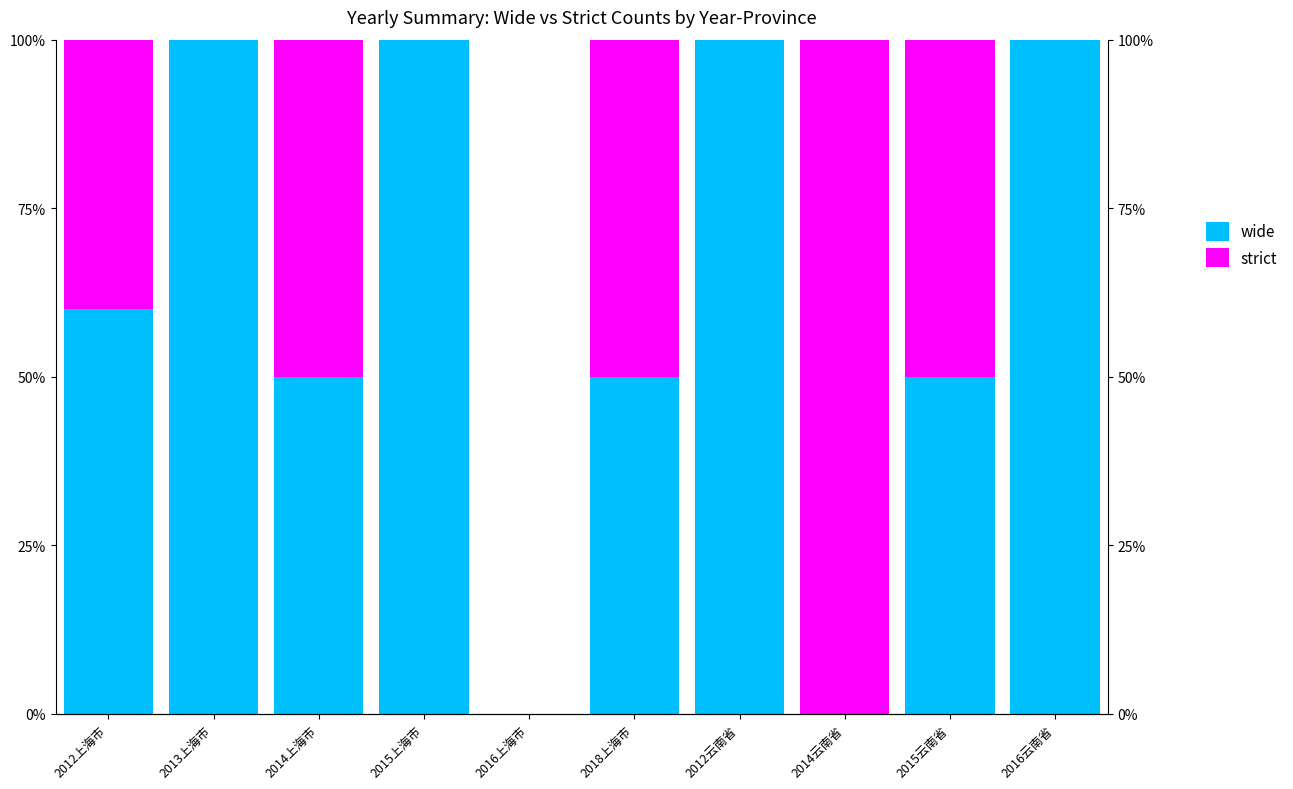

Reading left to right, list all the values displayed in this chart.

wide: 2012上海市=60	2013上海市=100	2014上海市=50	2015上海市=100	2016上海市=0	2018上海市=50	2012云南省=100	2014云南省=0	2015云南省=50	2016云南省=100
strict: 2012上海市=40	2013上海市=0	2014上海市=50	2015上海市=0	2016上海市=0	2018上海市=50	2012云南省=0	2014云南省=100	2015云南省=50	2016云南省=0